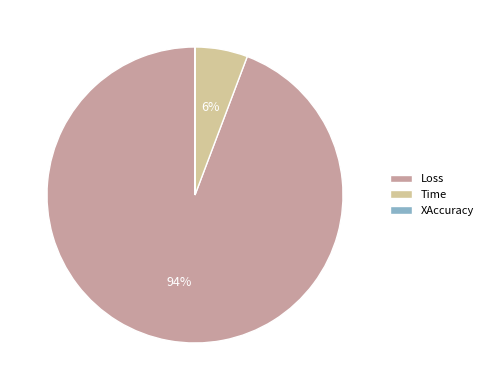

Is the sum of Loss and Time greater than half?

Yes